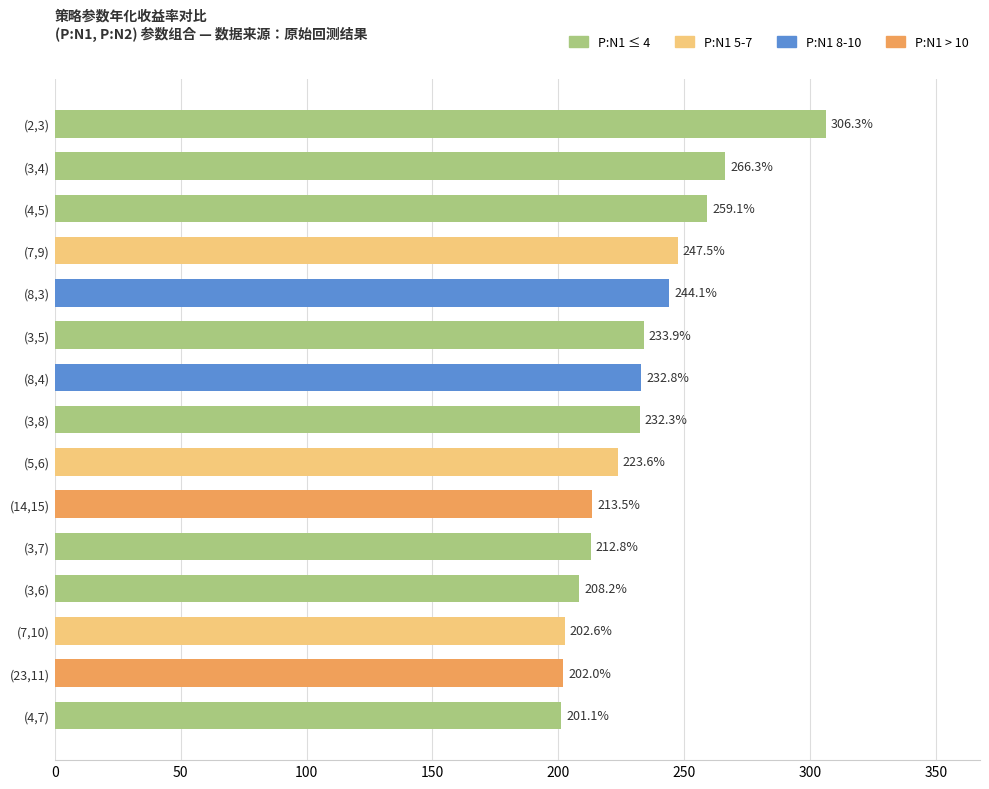

Is it true that the value at (7,10) is 103.0?

False